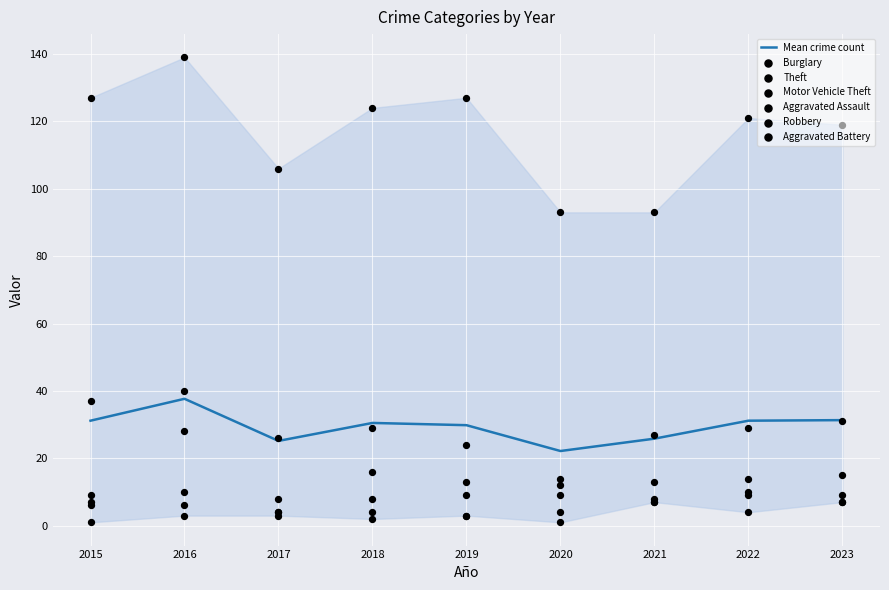

The value of Mean crime count at 2015 is 31.2. True or false?

True